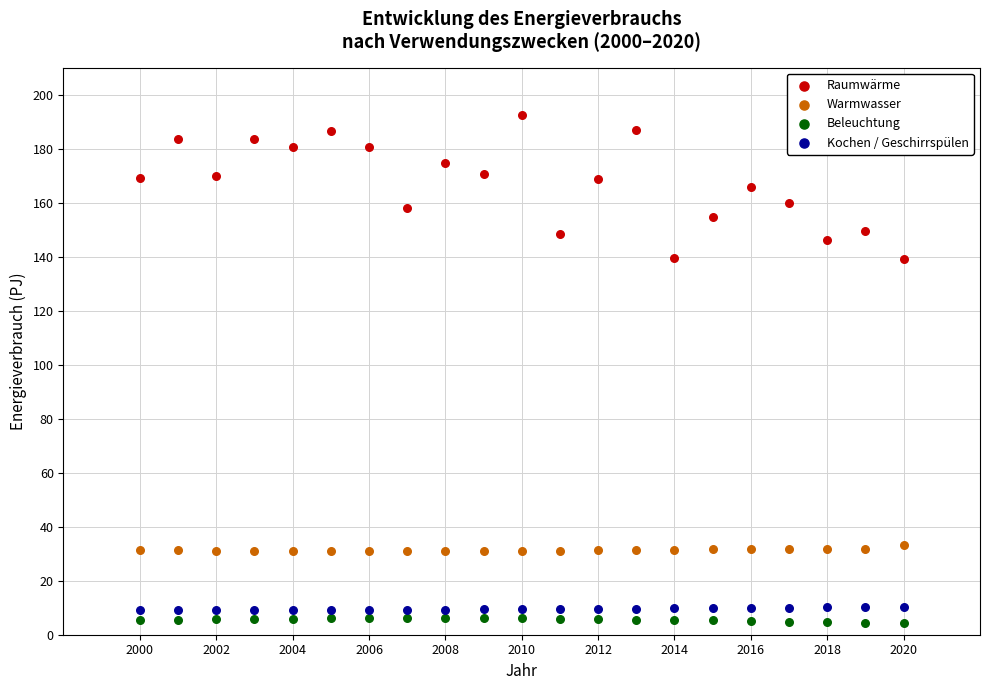

What are all the series names shown in the legend?

Raumwärme, Warmwasser, Beleuchtung, Kochen / Geschirrspülen